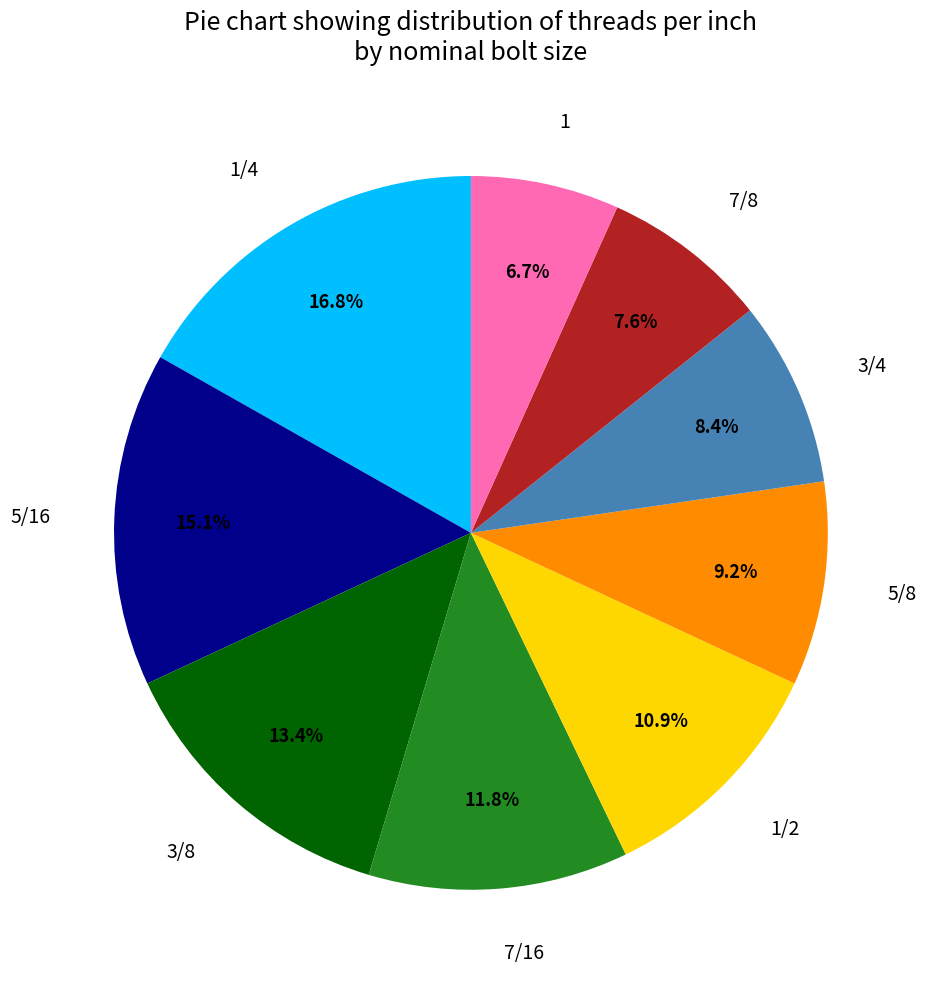

Which slice is the largest?

1/4